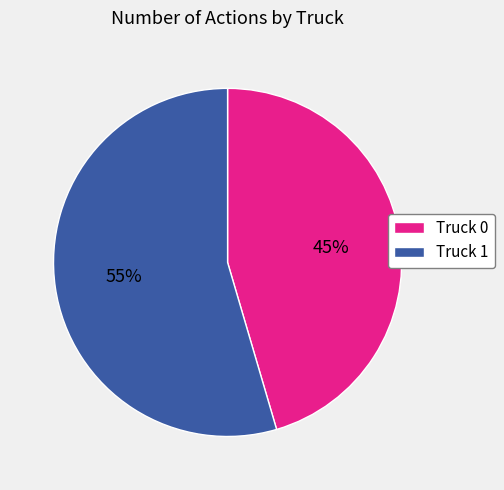

How many slices are in this pie chart?

2